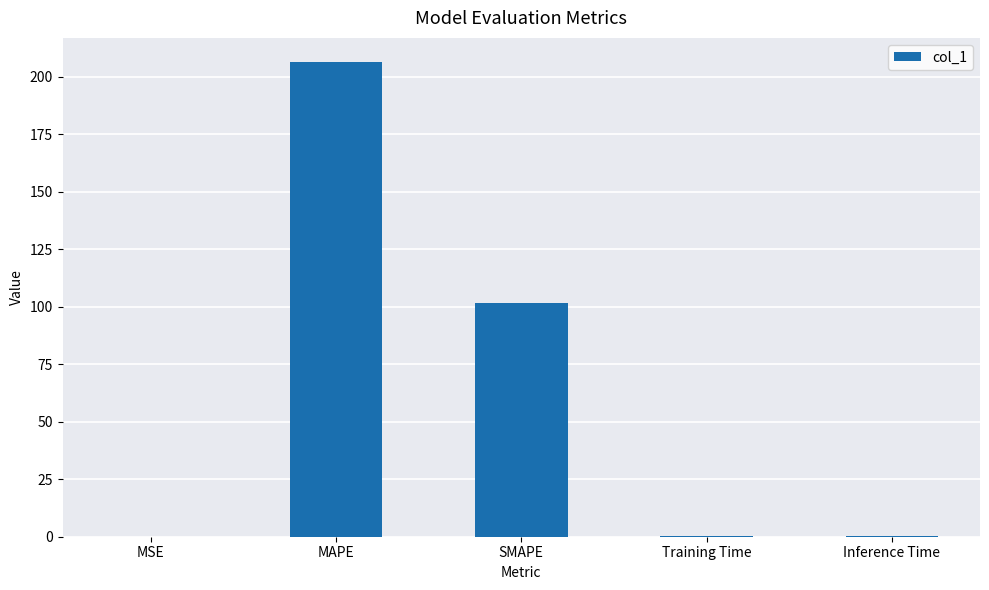

Read the value at SMAPE.

101.6